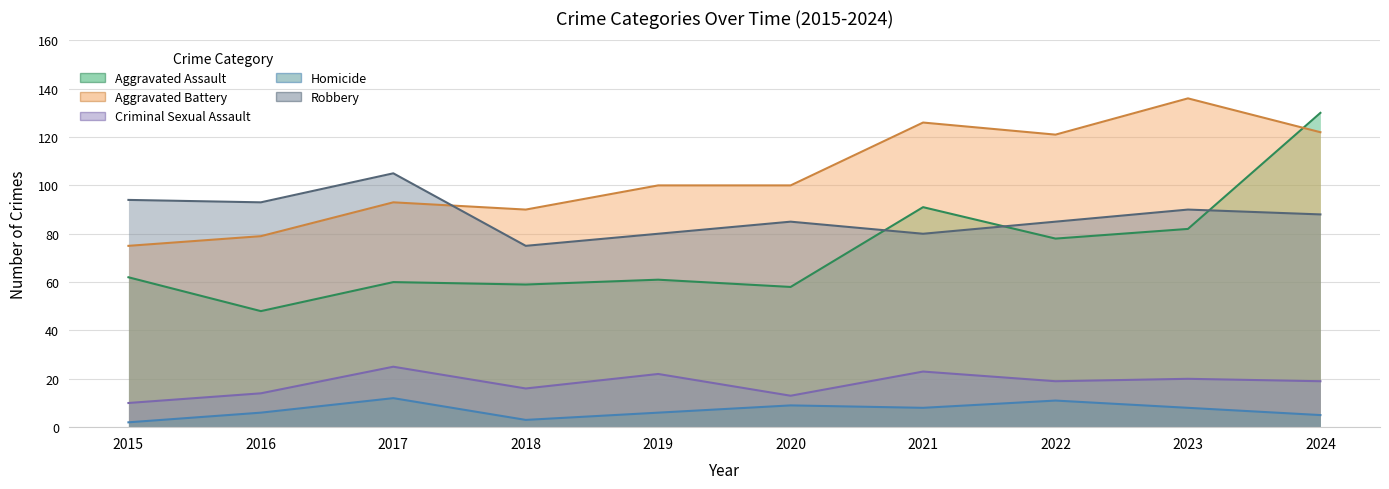

Between 2024 and 2017, which is larger?

2024